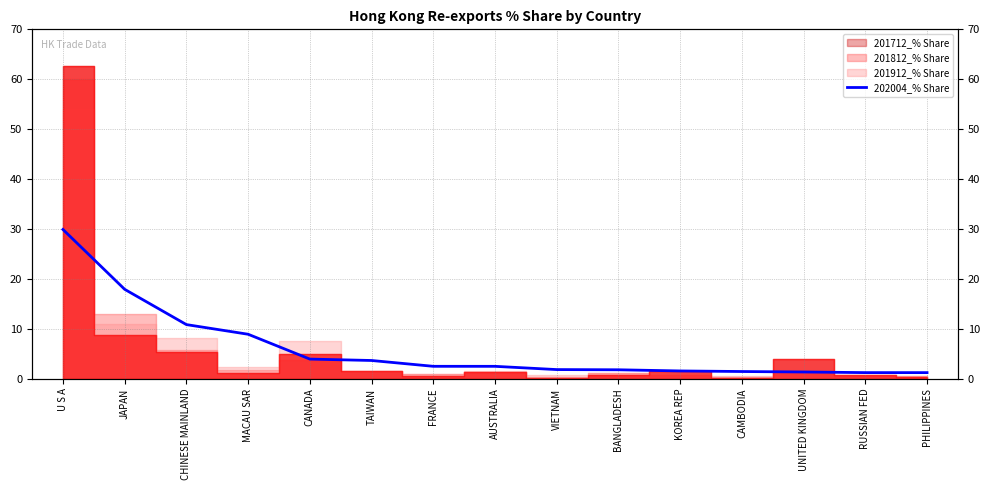

Reading left to right, extract all data points from this chart.

29.9	17.9	10.8	8.9	3.9	3.6	2.5	2.5	1.8	1.8	1.5	1.4	1.3	1.2	1.2